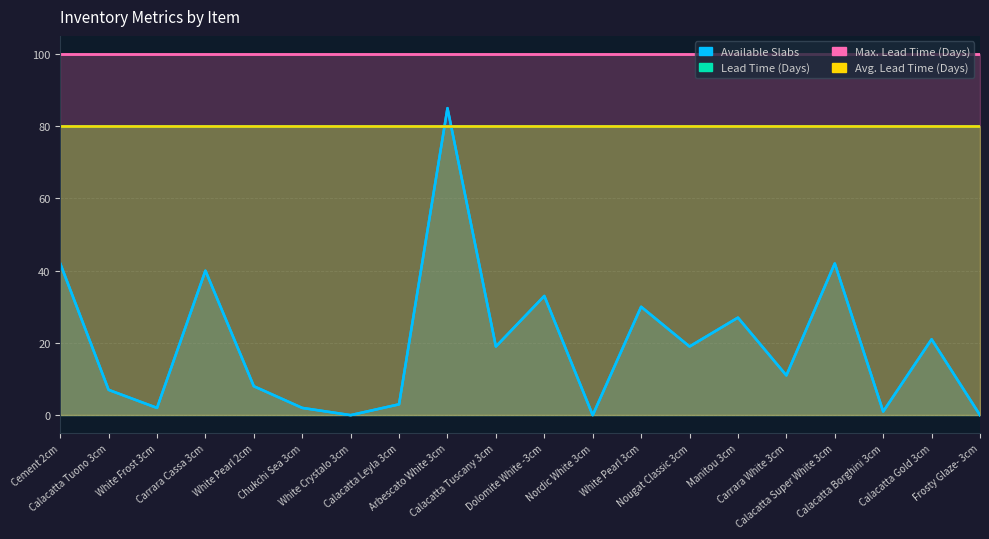

At which label is Avg. Lead Time (Days) closest to 80?

Cement 2cm